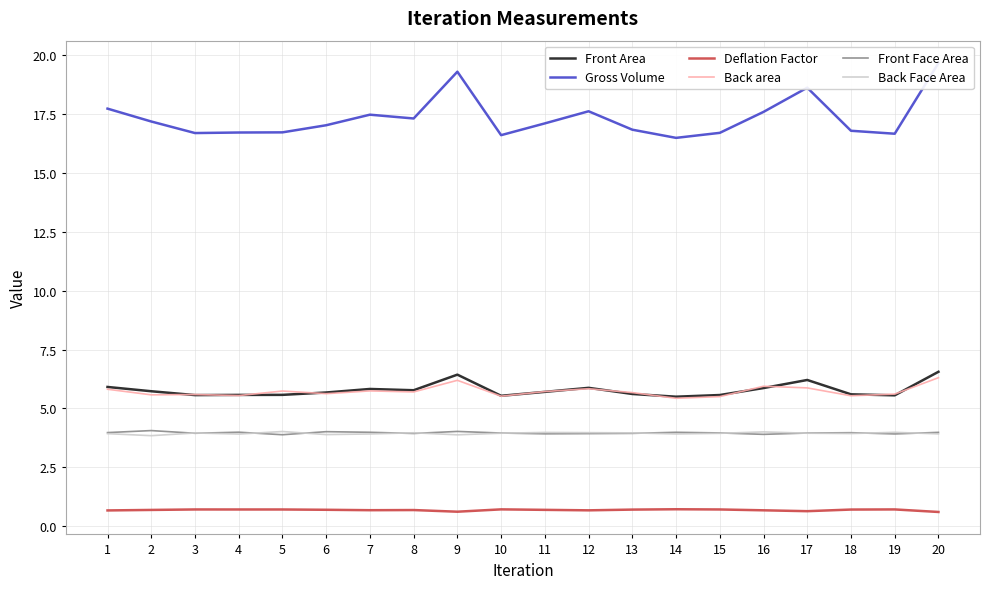

Where is the first local maximum for Gross Volume?

7